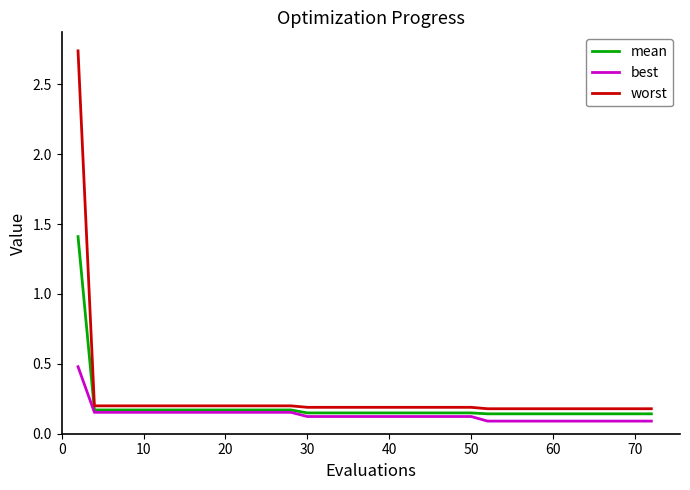

Which series has the largest range (max minus min)?

worst